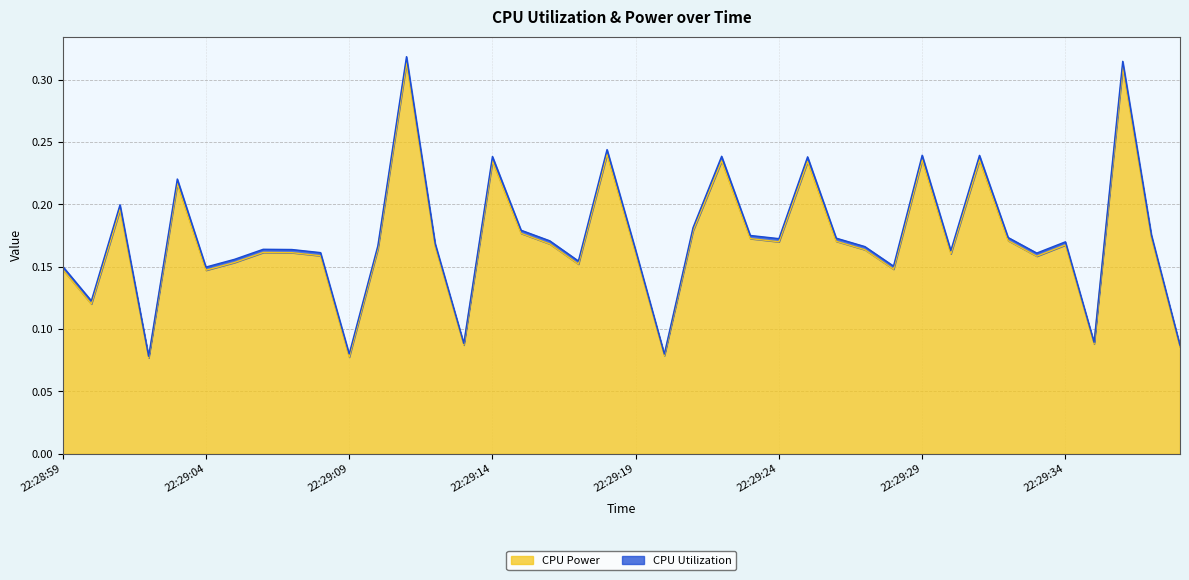

How many data points does each series have?

40